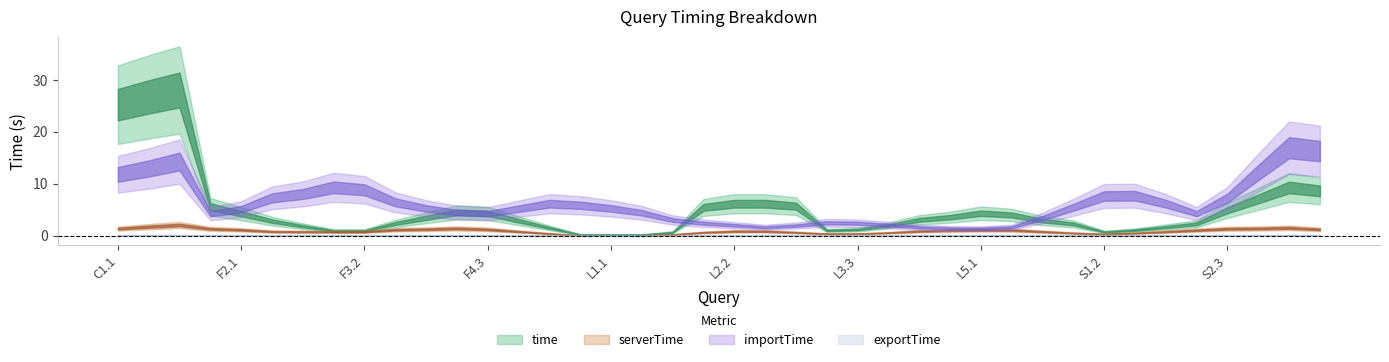

List the labels in order of exportTime value, largest first.

C1.1, F2.1, F4.1, S3.3, F1.3, F1.2, F4.3, F4.2, S3.1, F1.1, S2.1, S3.2, L2.2, L2.3, L5.2, L4.3, S2.2, L2.1, L4.2, S2.3, L4.1, L5.3, L5.1, F2.2, F2.3, L3.3, F3.1, F3.2, F3.3, F5.1, F5.2, F5.3, L1.1, L1.2, L1.3, L3.1, L3.2, S1.1, S1.2, S1.3